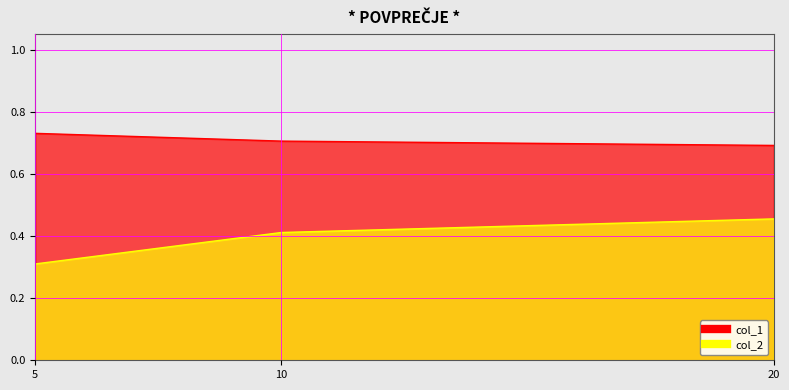

What are all the series names shown in the legend?

col_1, col_2